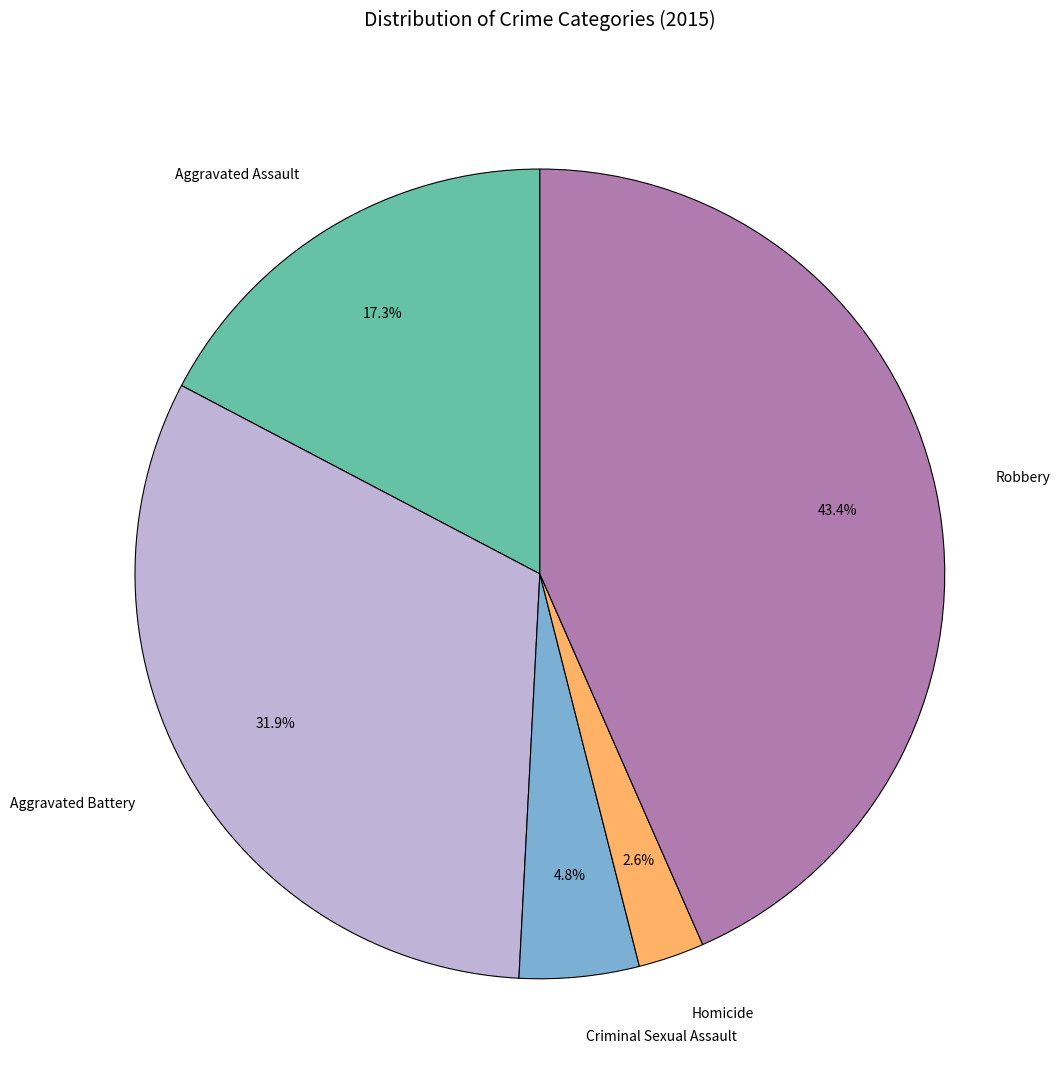

Count the number of slices in the pie.

5